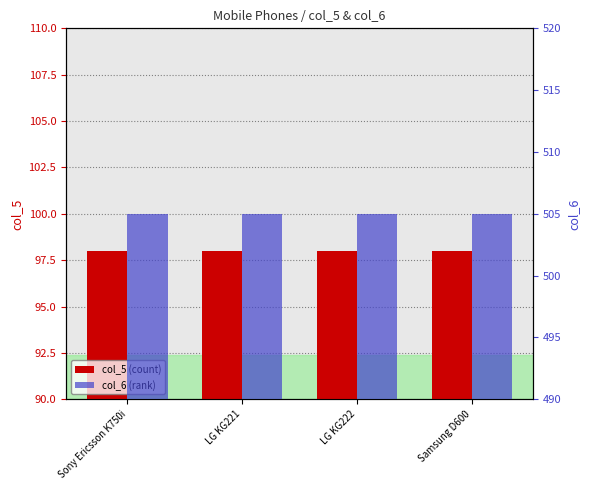

Which category has the highest value in the col_6 (rank) series?

Sony Ericsson K750i